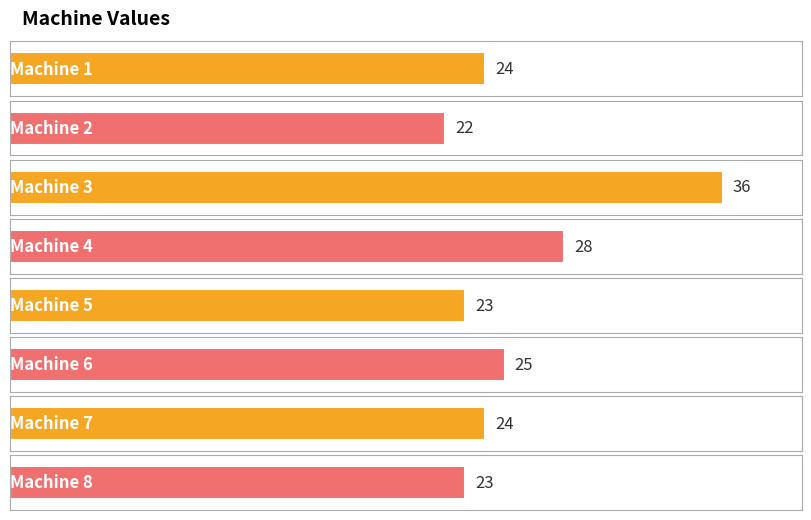

List the labels in order of value, smallest first.

Machine 2, Machine 5, Machine 8, Machine 1, Machine 7, Machine 6, Machine 4, Machine 3